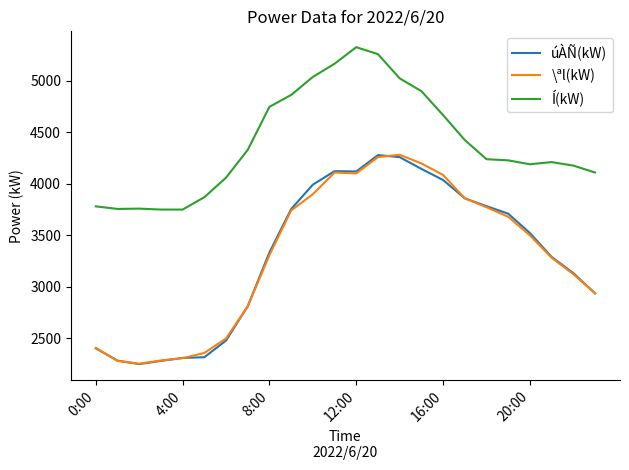

Which series has the largest total across all categories?

Í(kW)